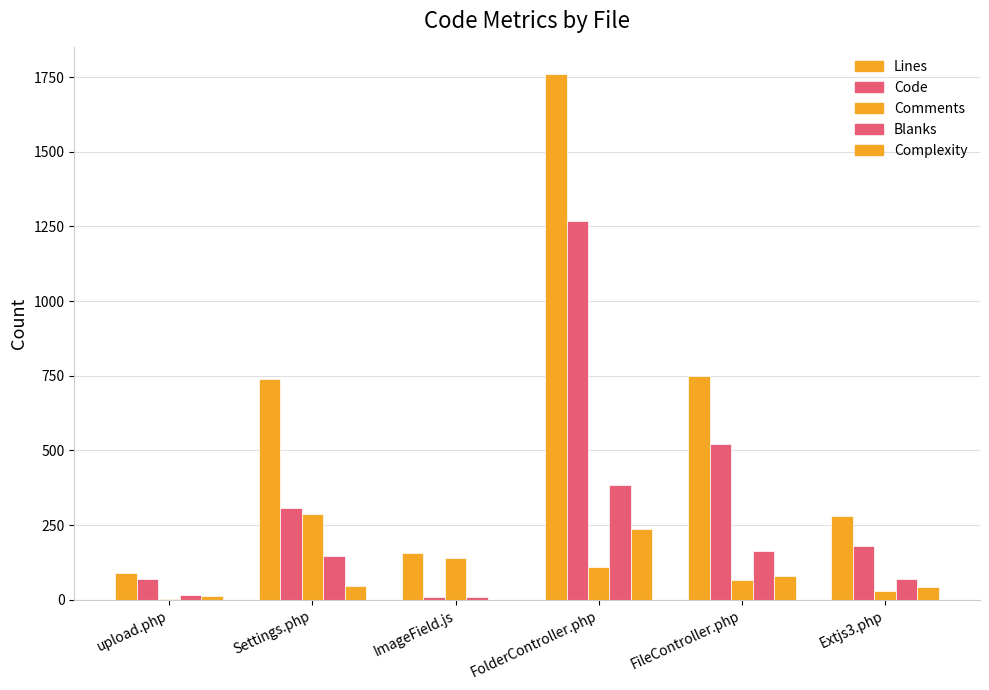

What is the spread (max minus min) of values at Settings.php?

693